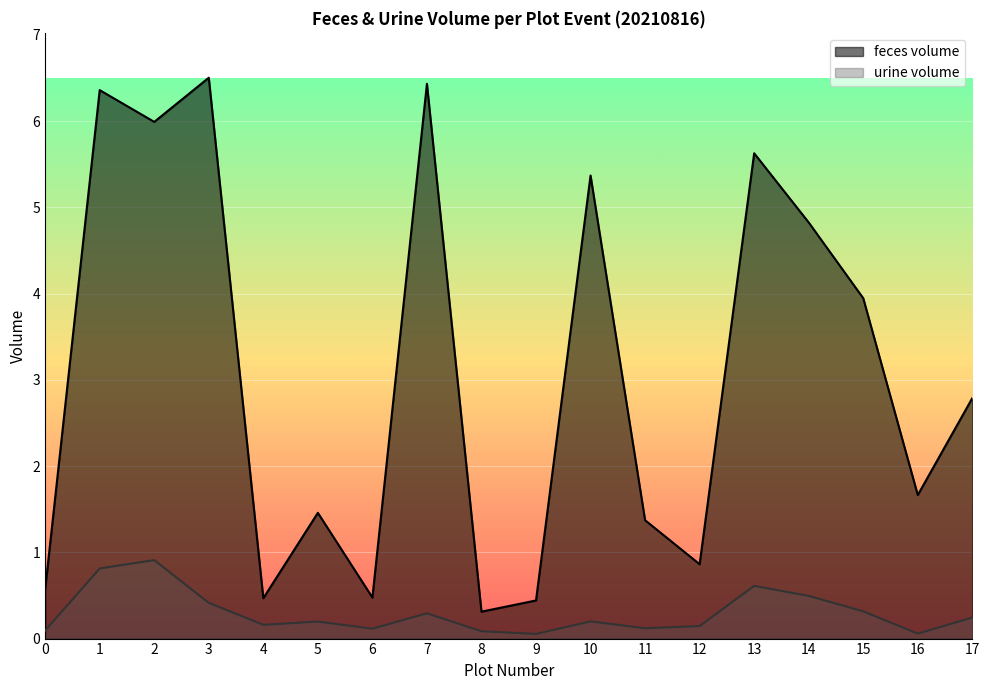

Which category has the lowest value in the urine volume series?

9